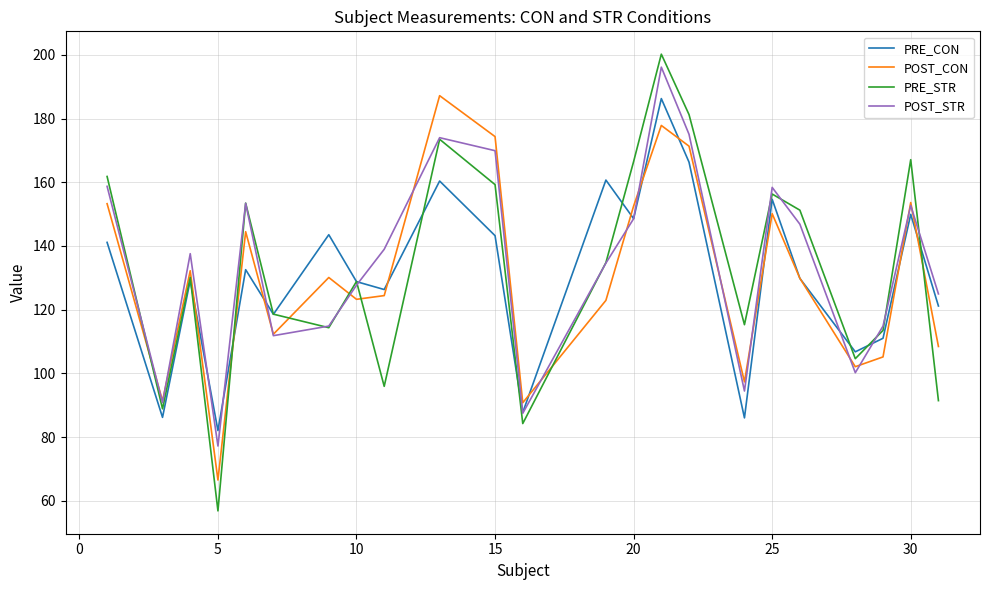

At how many categories does at least one series exceed 194?

1